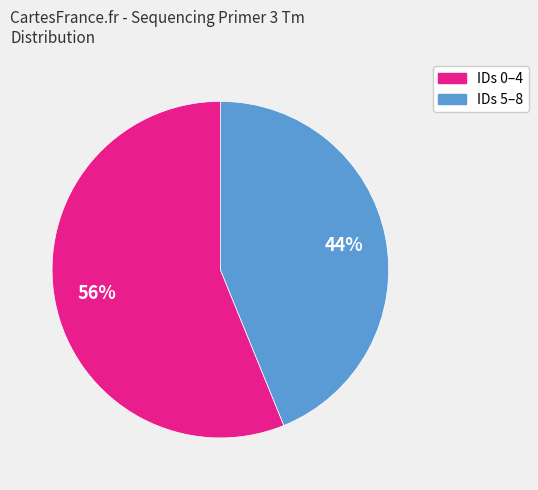

To the nearest percent, what is the average slice percentage?

50%